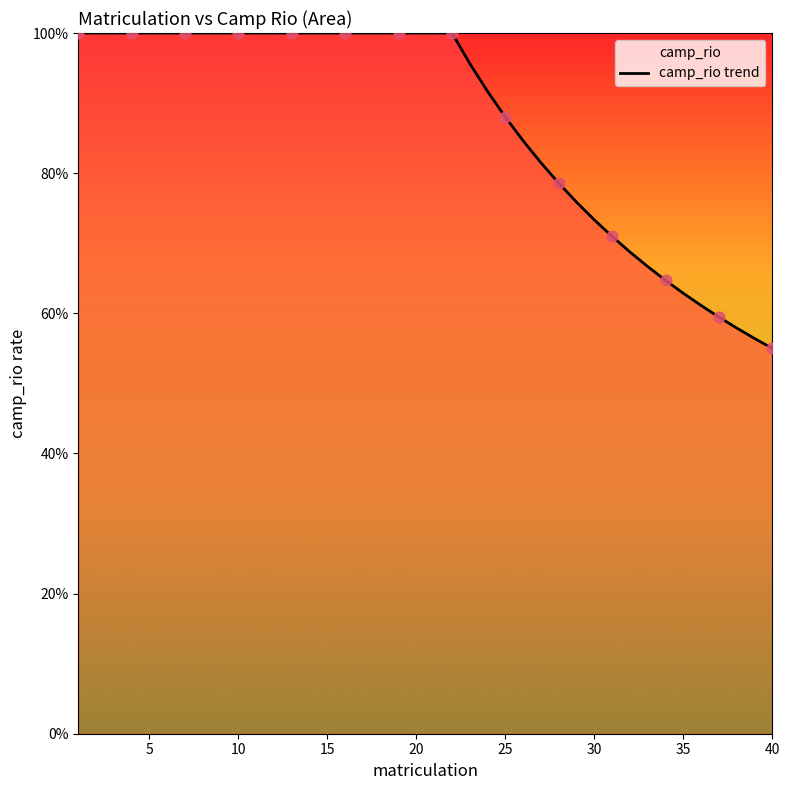

Which has a higher value, 1 or 1?

1